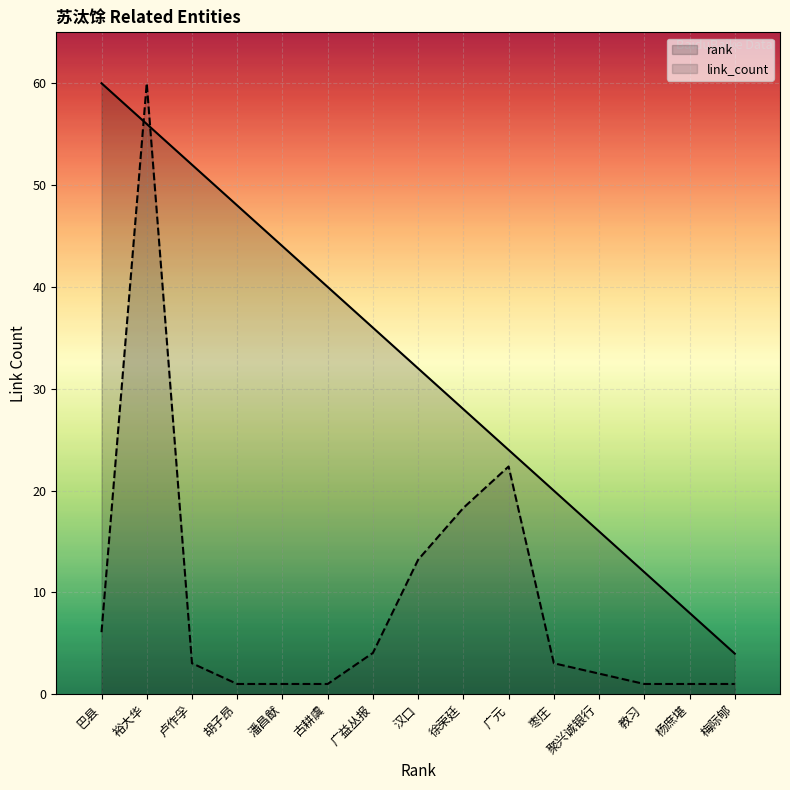

In link_count, how many points are higher than both neighbors (excluding endpoints)?

2